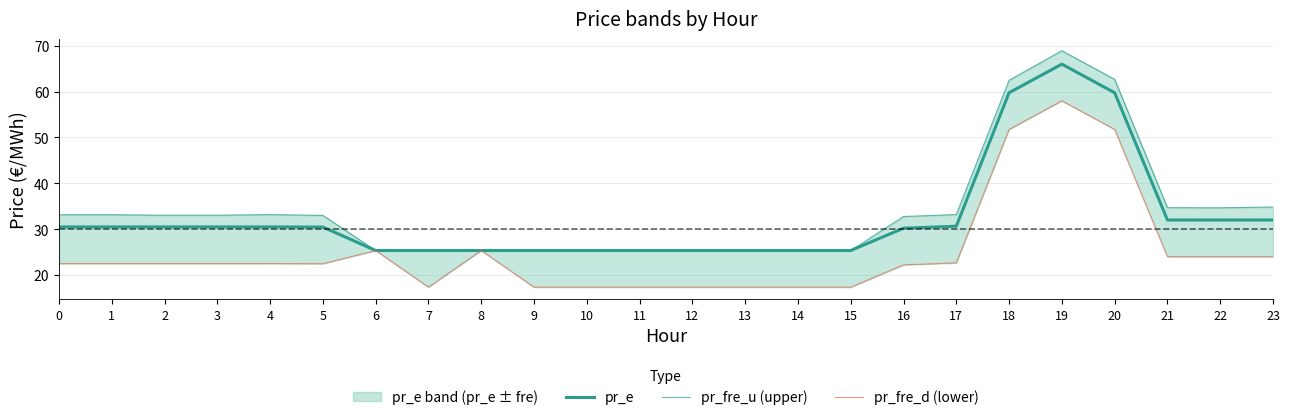

How many distinct data groups are displayed?

3